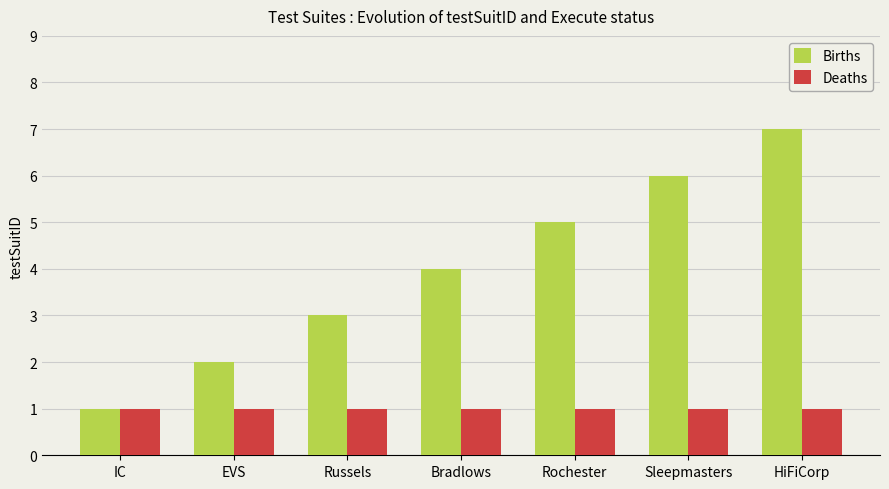

What is the spread (max minus min) of values at HiFiCorp?

6